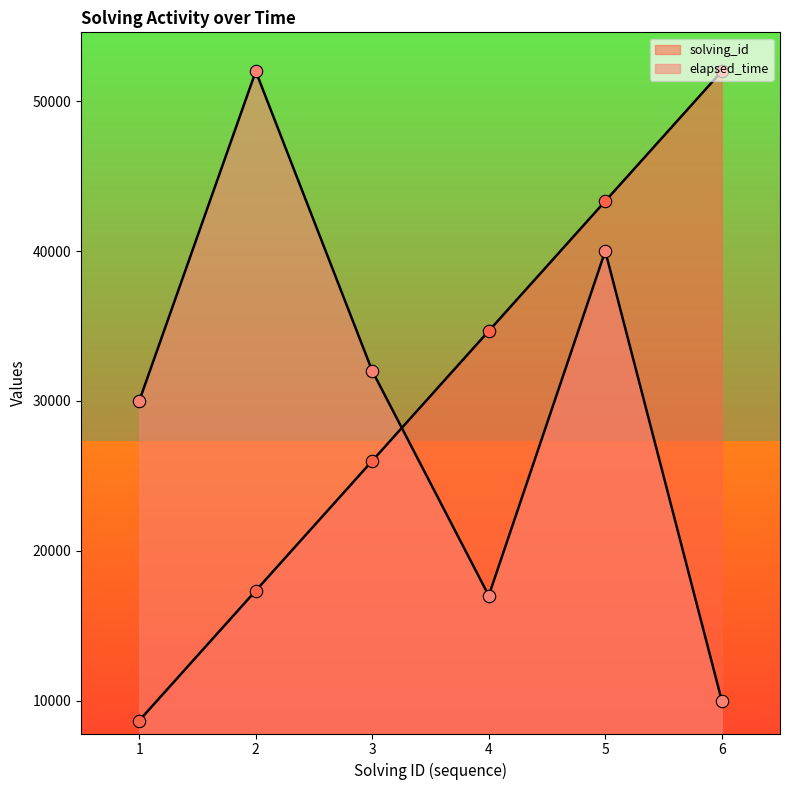

Which series reaches the maximum Y coordinate?

solving_id